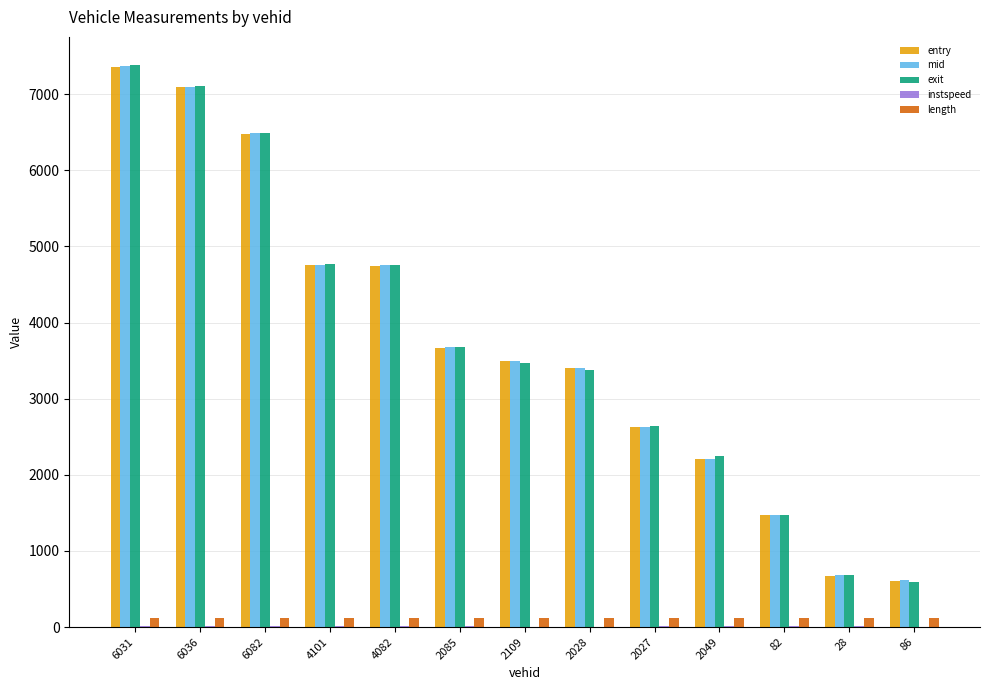

At which label does exit first exceed 3470?

6031